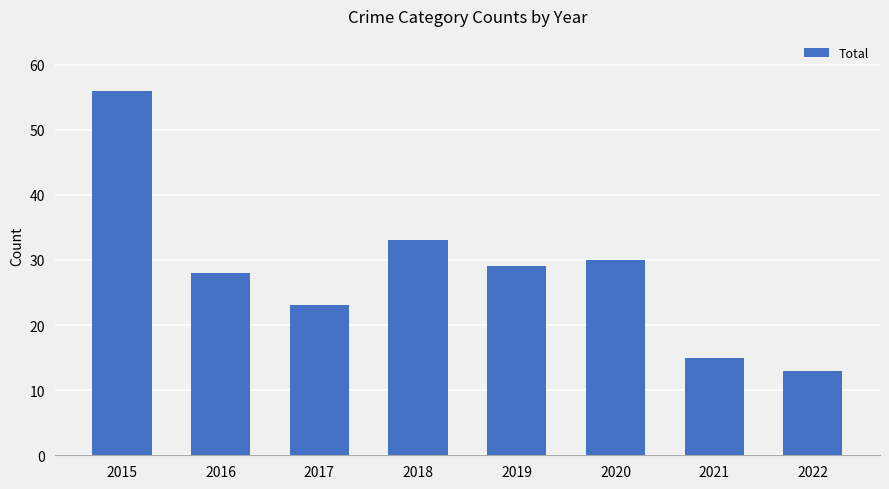

The value at 2020 is 44. True or false?

False